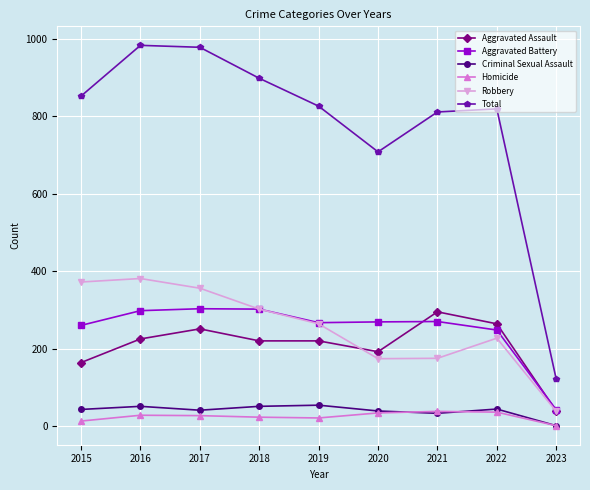

True or false: Total has a value of 440 at 2020.

False